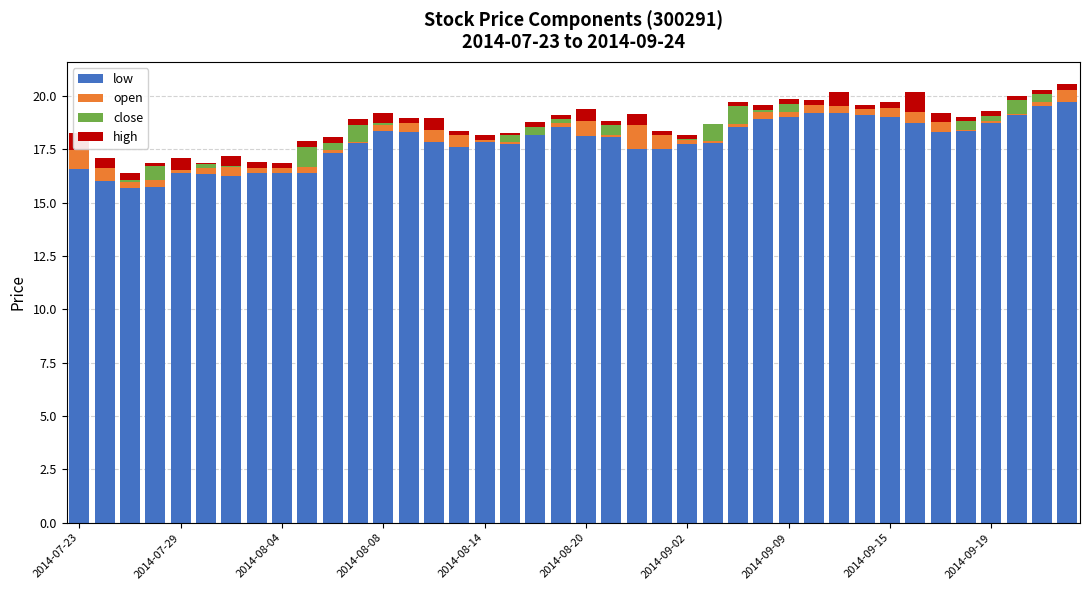

Count the number of data series in this chart.

4